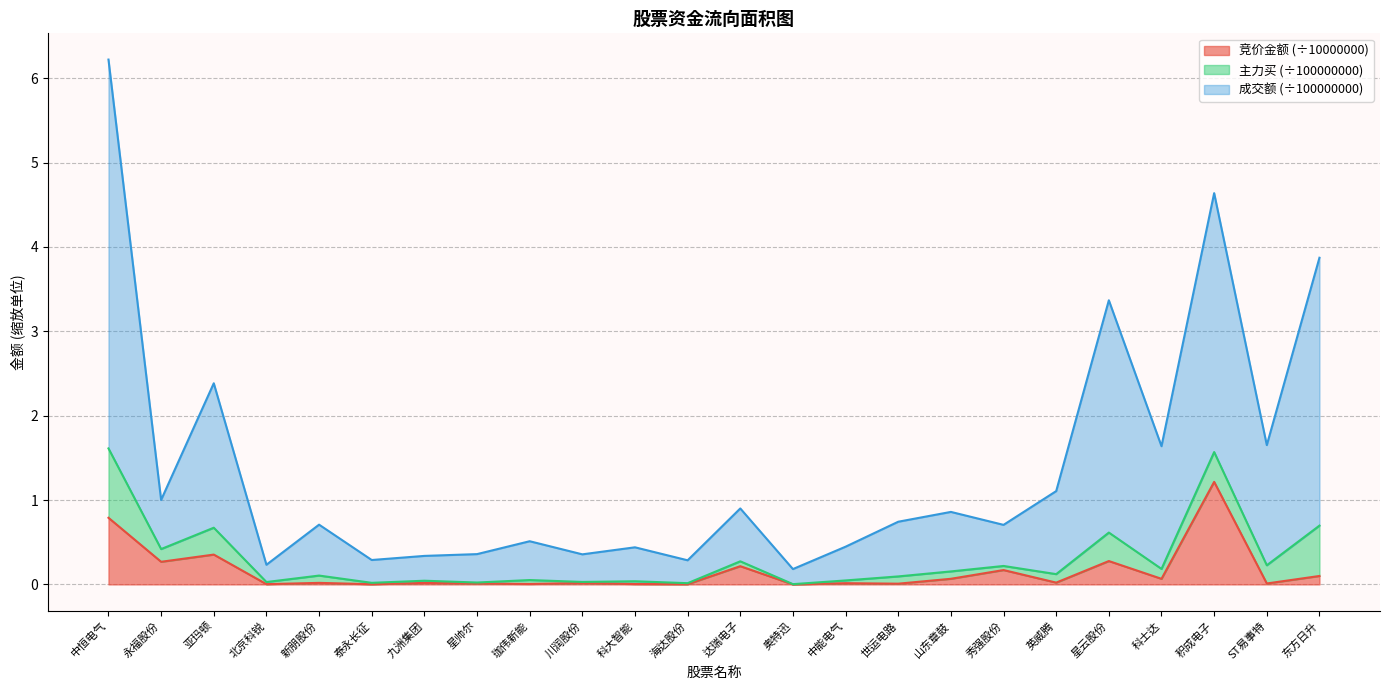

What is the label of the 7th point from the left?

九洲集团